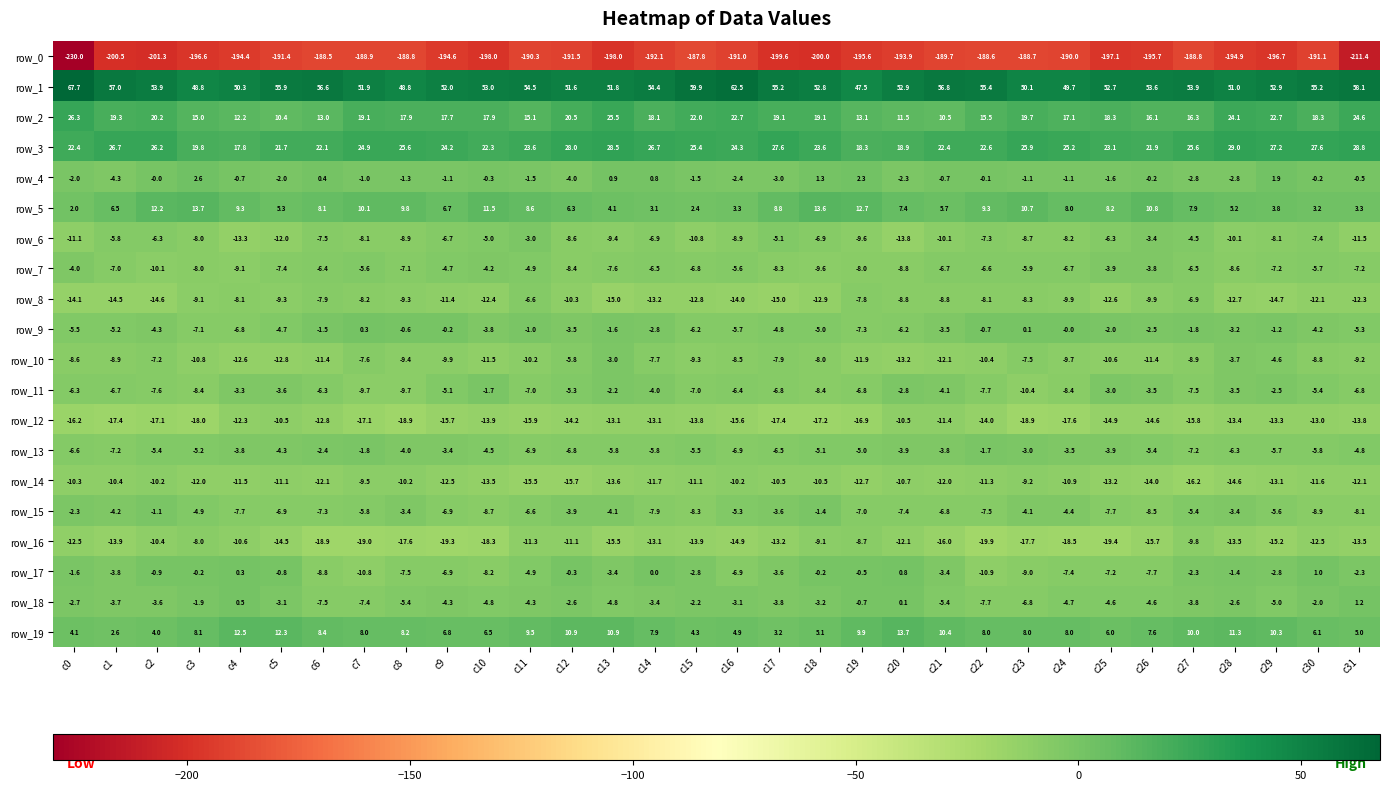

What is the maximum value shown in the chart?

67.7